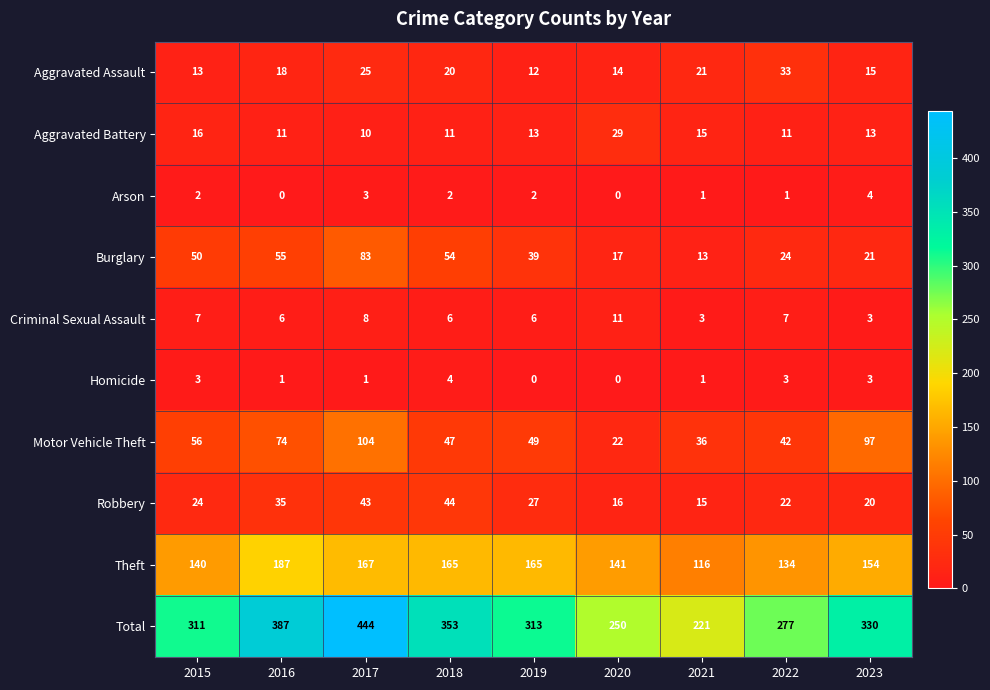

Is it true that Theft equals 257 at 2018?

False